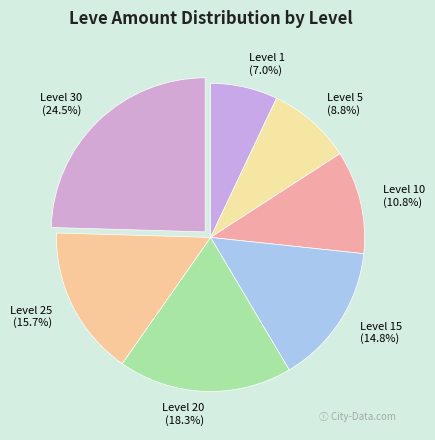

Does any single category account for the majority?

No